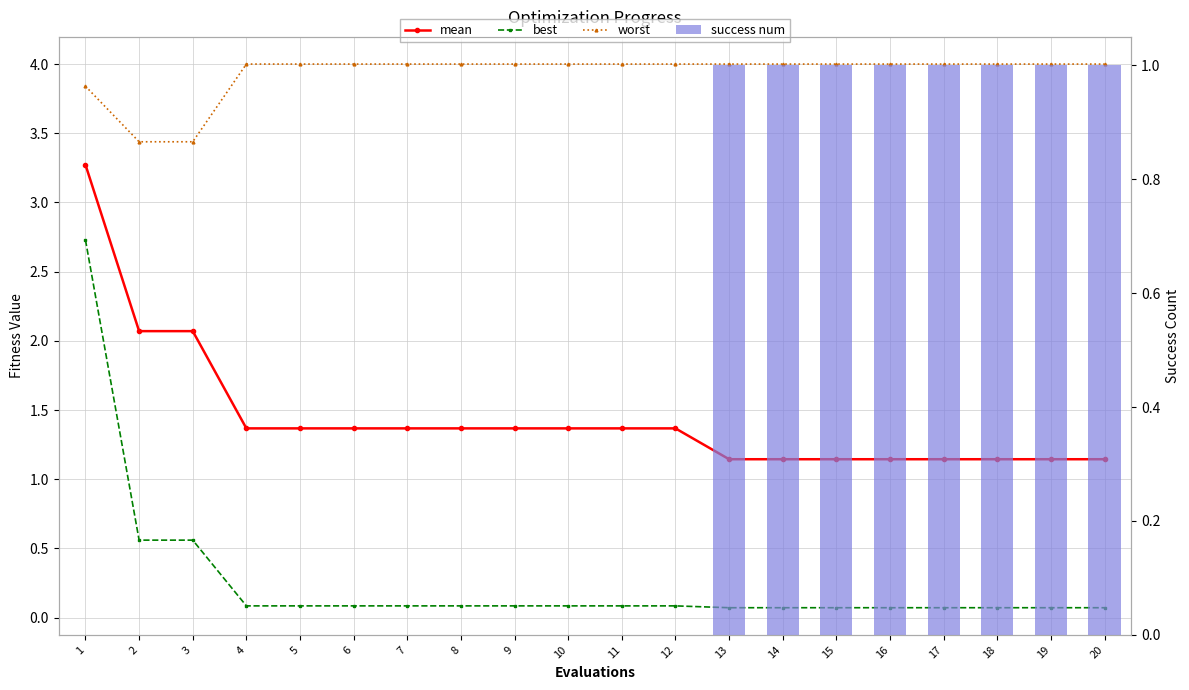

Rank the series at 15 from highest to lowest value.

worst, mean, success num, best